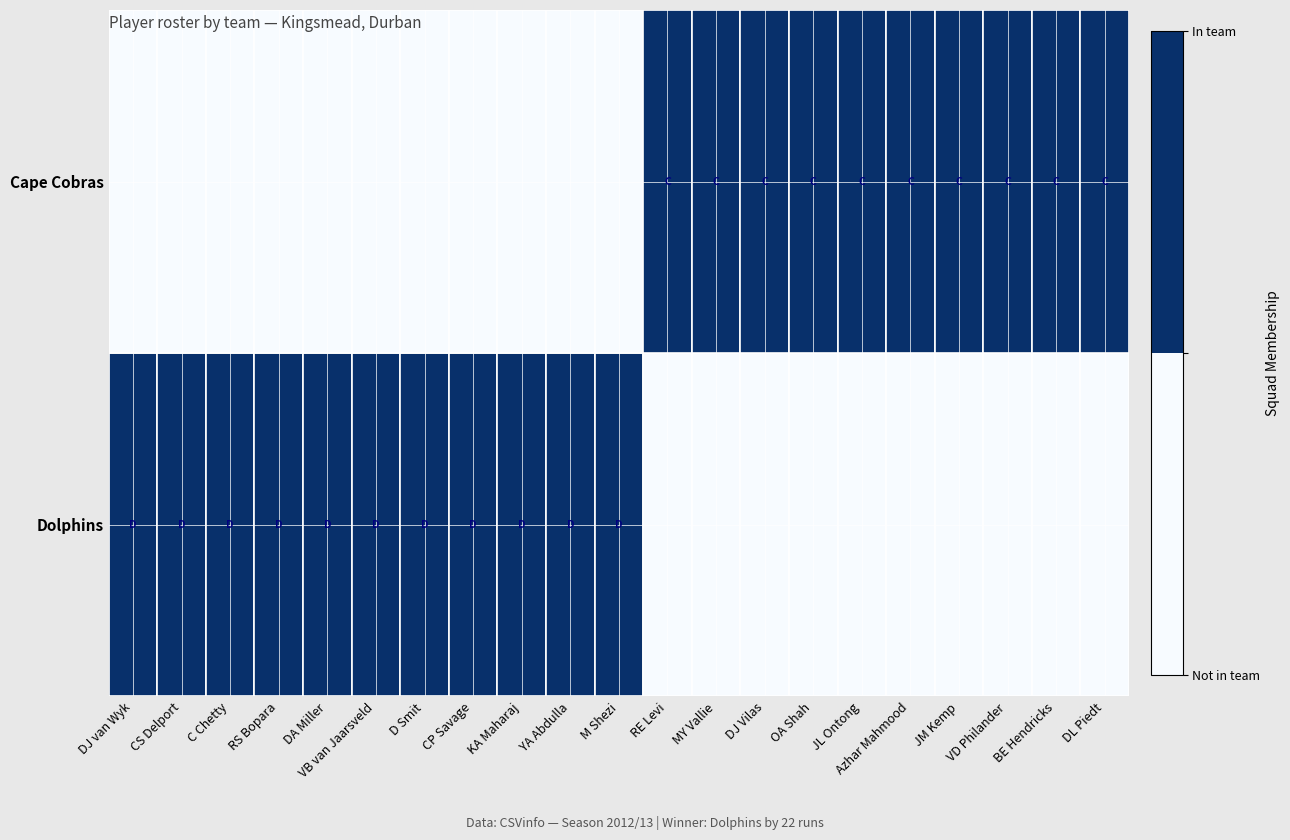

What is the difference between the Dolphins values at VB van Jaarsveld and RE Levi?

1